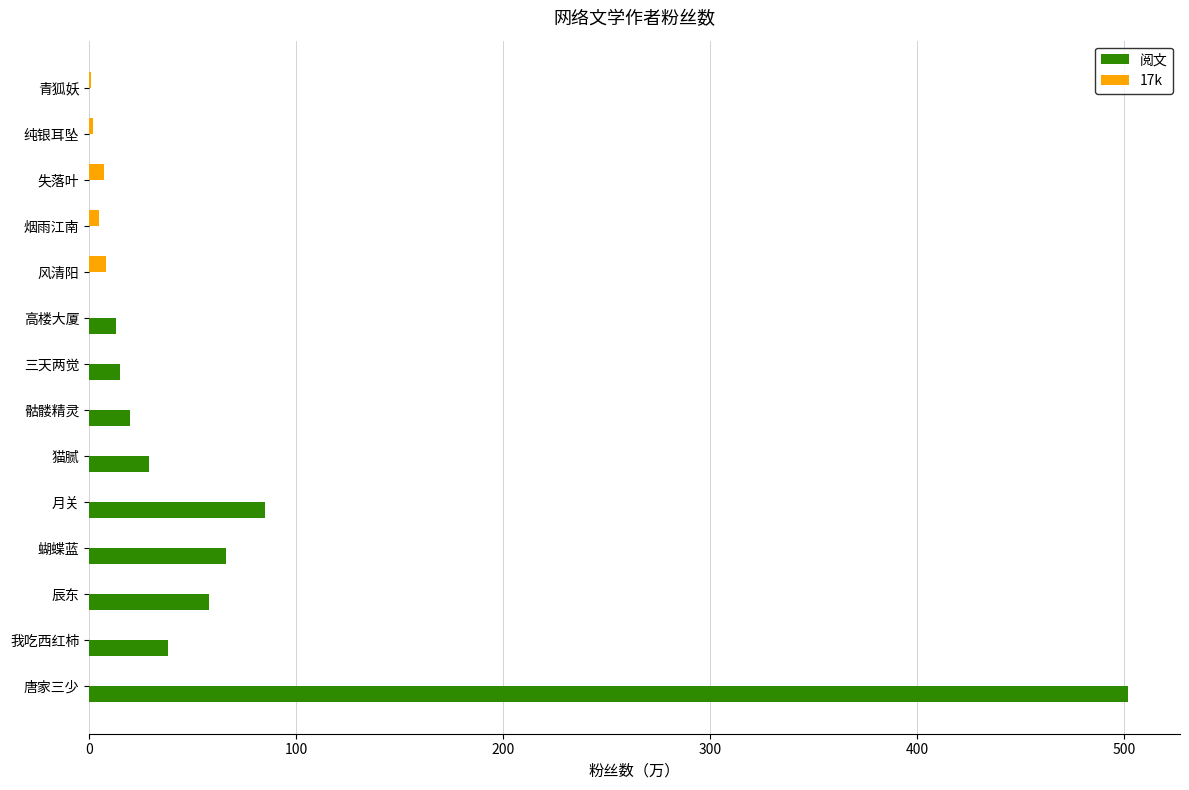

Between 唐家三少 and 纯银耳坠, which series saw the biggest shift?

阅文